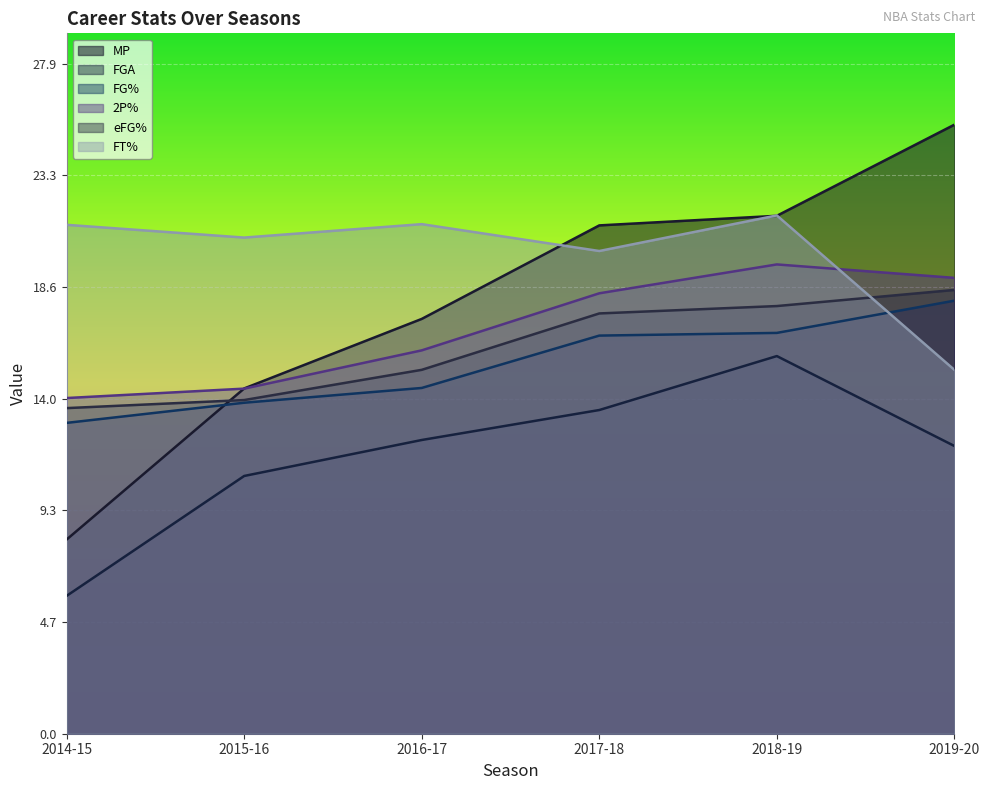

Which category has the highest value across all series?

2019-20